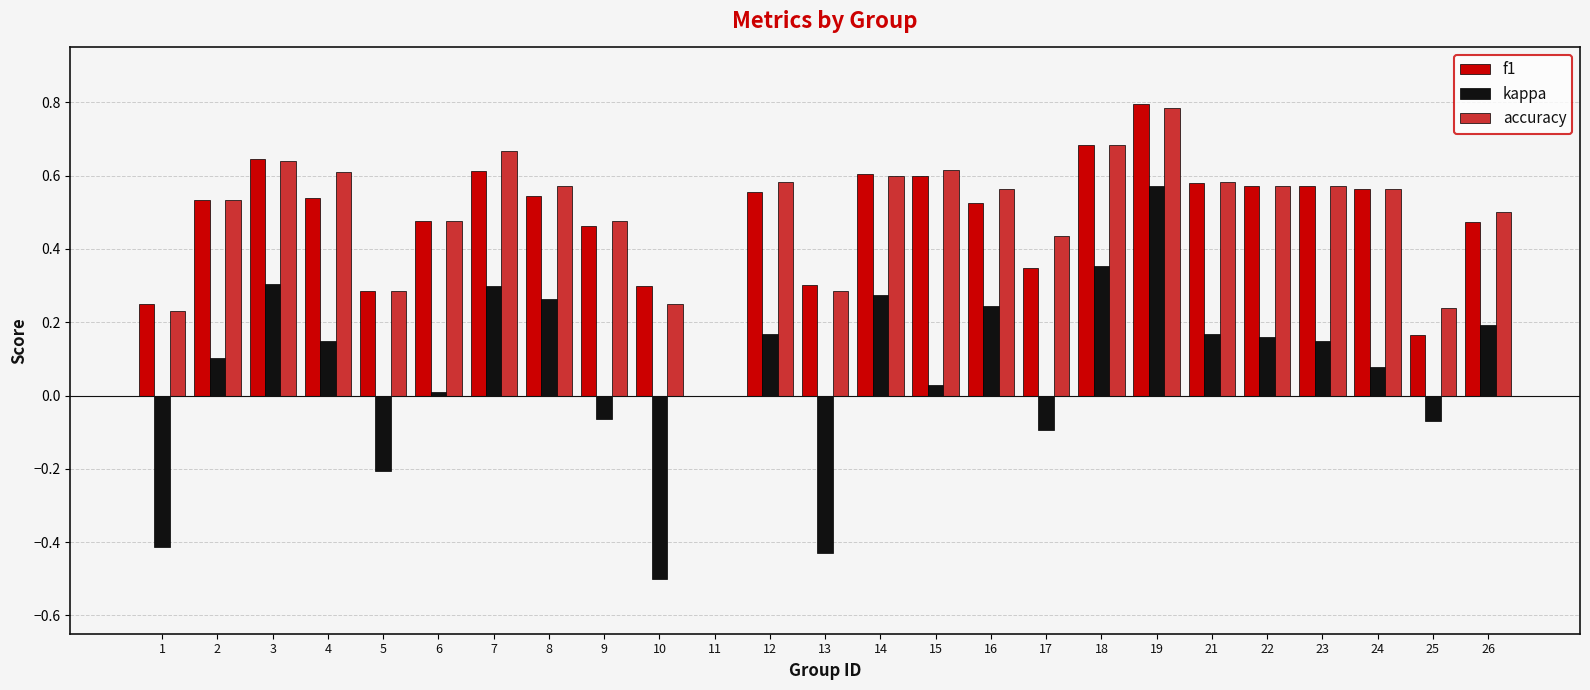

At which category is the sum across all series the highest?

19